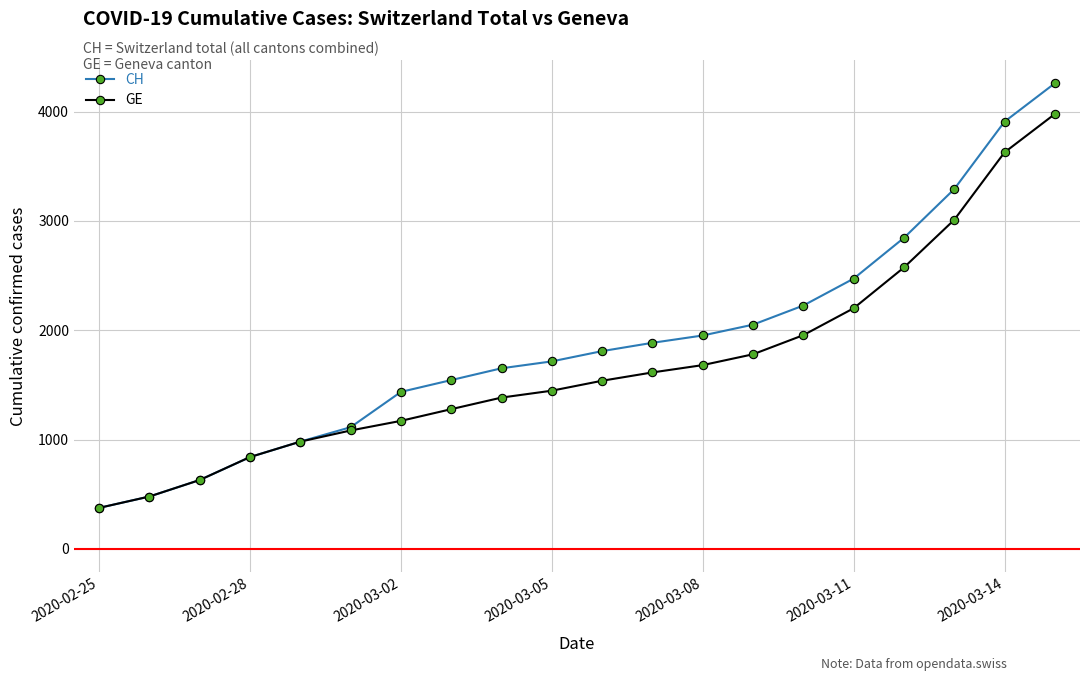

How many series are shown in this chart?

2